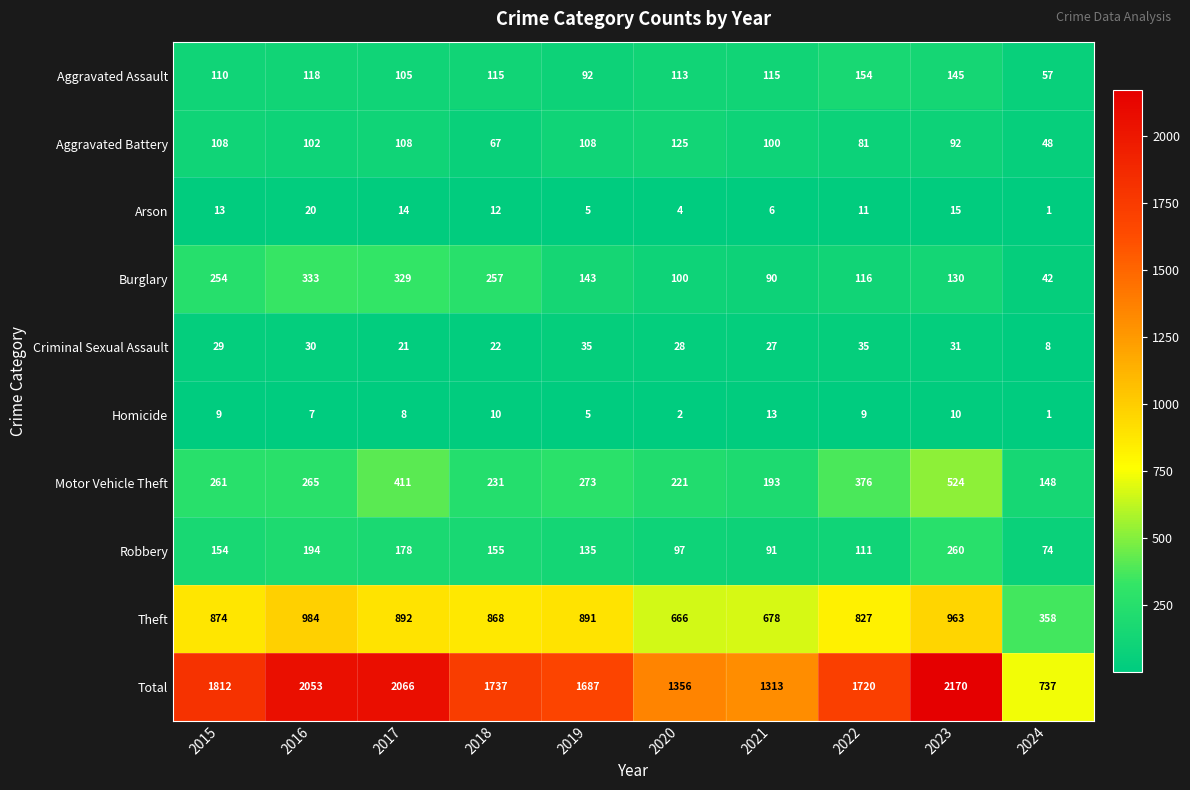

Count the number of categories in the chart.

10